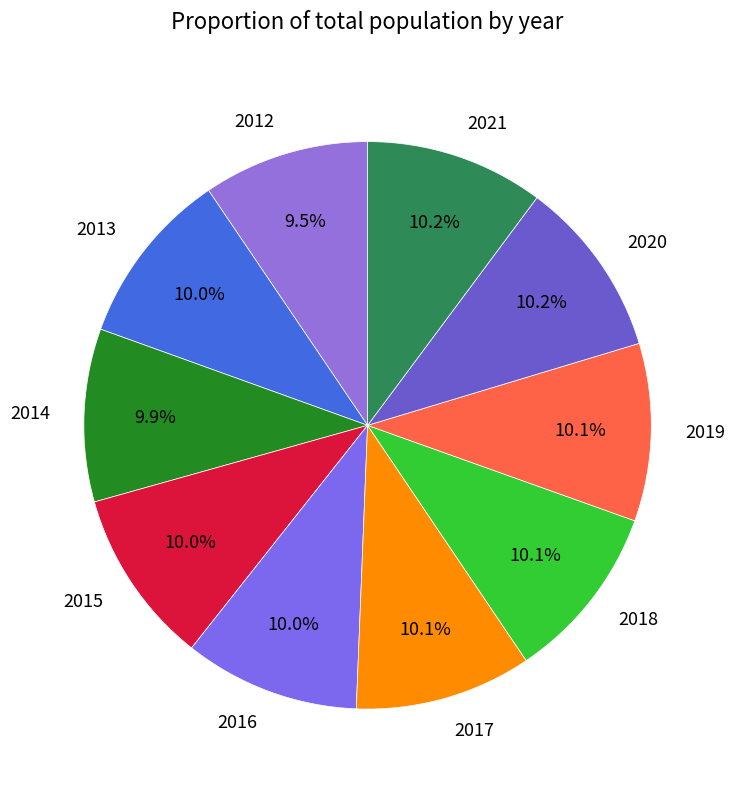

To the nearest percent, what is the combined percentage of 2021 and 2018?

20%